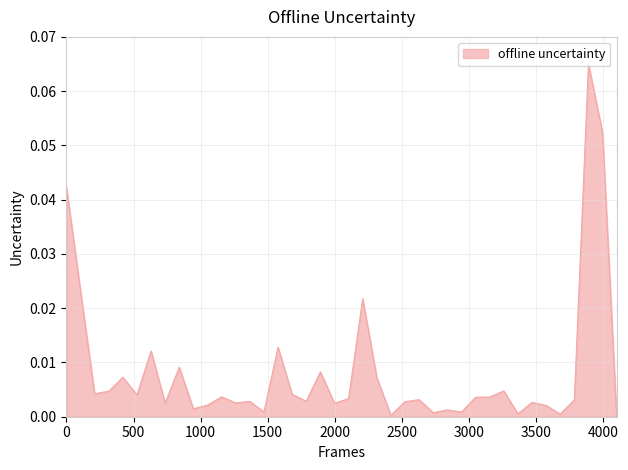

How many lines are shown in the chart?

1